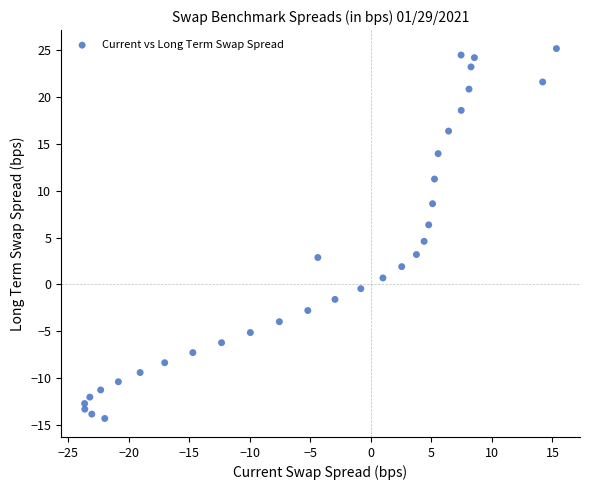

What is the range of Y values (max minus min)?

39.5